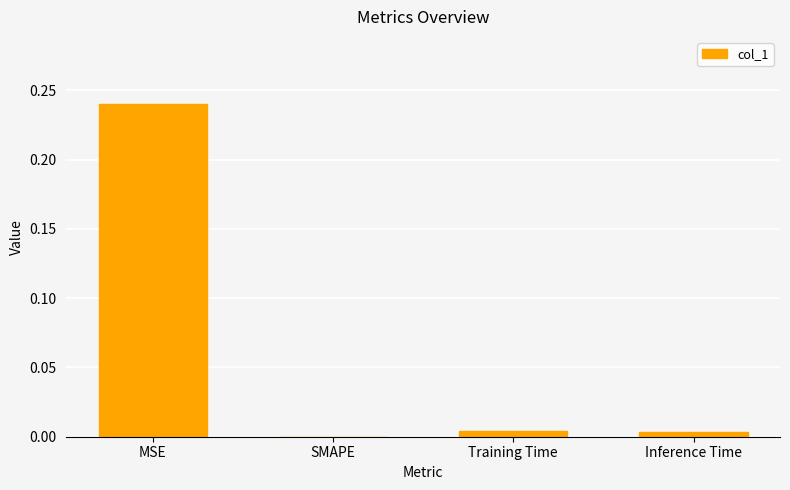

Which label corresponds to the largest value in the chart?

MSE